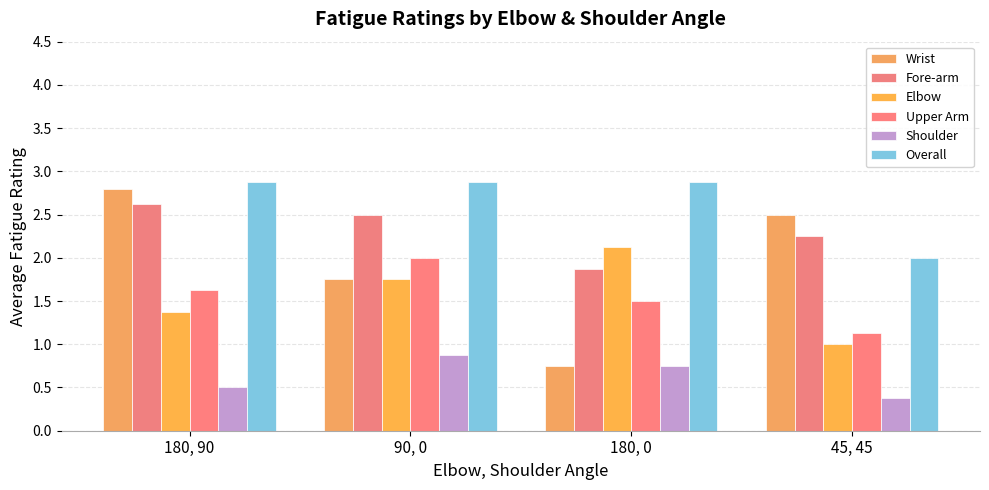

Which series changed the most between 180, 90 and 90, 0?

Wrist